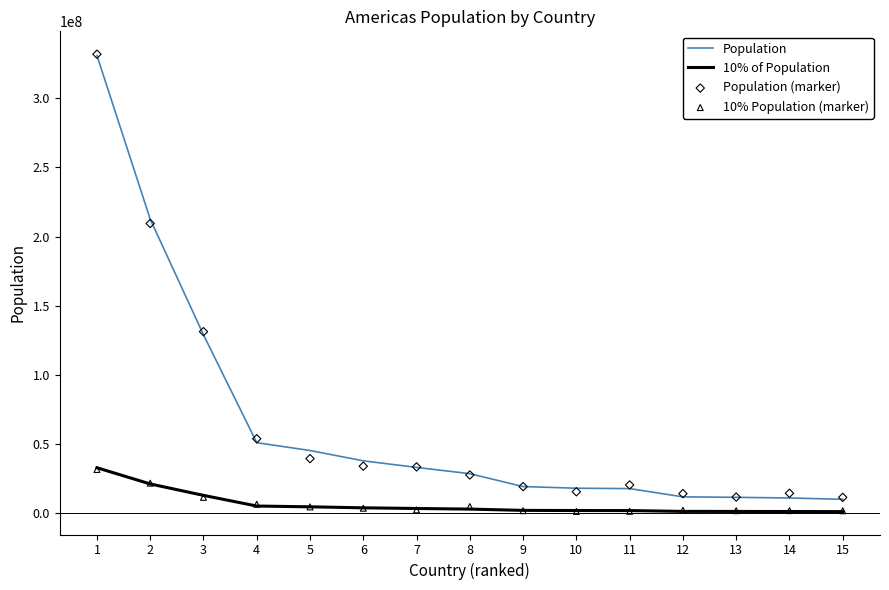

Which series contains the highest Y value?

Population (marker)